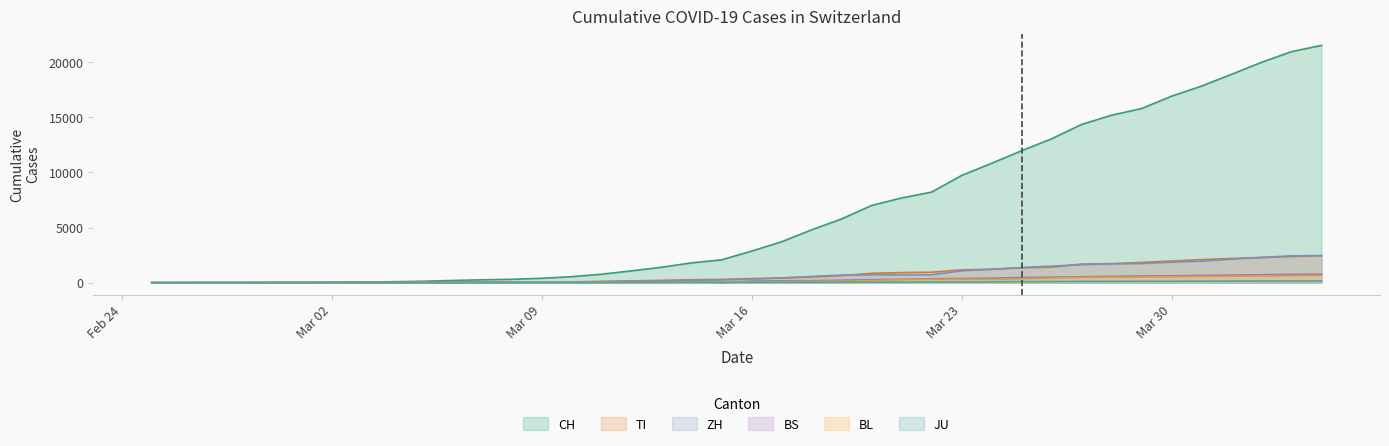

Reading right to left, list all the values displayed in this chart.

CH: 21529	20959	19991	18902	17836	16917	15795	15192	14353	13051	11967	10828	9724	8216	7685	7004	5780	4792	3709	2863	2071	1795	1398	1072	766	542	396	303	257	197	125	83	59	40	29	23	13	6	2	0
TI: 2442	2377	2271	2195	2091	1962	1837	1727	1688	1401	1354	1209	1162	945	916	849	638	511	426	368	293	265	206	163	108	75	61	49	41	28	25	13	8	4	2	2	1	1	1	0
ZH: 2461	2428	2300	2136	1947	1859	1733	1701	1627	1500	1368	1221	1073	711	711	711	679	568	429	326	250	218	163	140	101	62	49	40	34	29	23	15	13	10	7	6	2	2	0	0
BS: 767	754	714	687	653	617	605	569	530	501	462	410	374	356	297	270	220	181	164	143	0	100	92	73	49	33	28	24	21	15	8	3	3	1	1	1	1	1	1	0
BL: 656	625	610	588	561	539	511	502	466	422	341	306	302	289	282	184	134	116	89	76	54	47	42	26	26	22	20	19	15	6	6	2	2	2	2	2	1	0	0	0
JU: 154	149	149	145	140	128	127	119	114	100	92	82	69	61	54	44	36	32	29	25	19	18	17	12	7	7	7	5	5	4	4	2	2	1	1	1	1	1	0	0